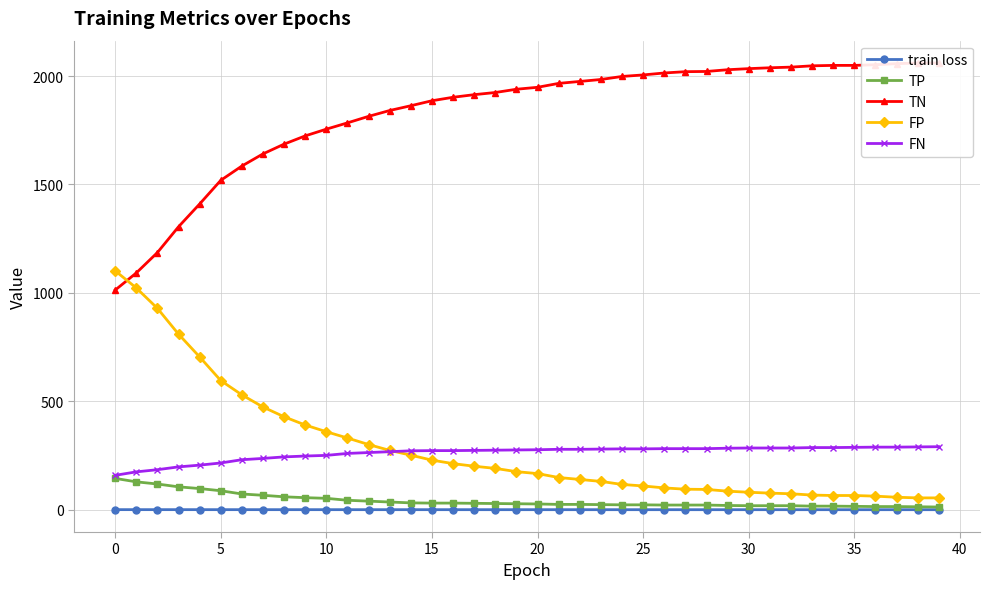

True or false: TP and FN cross at least once.

False